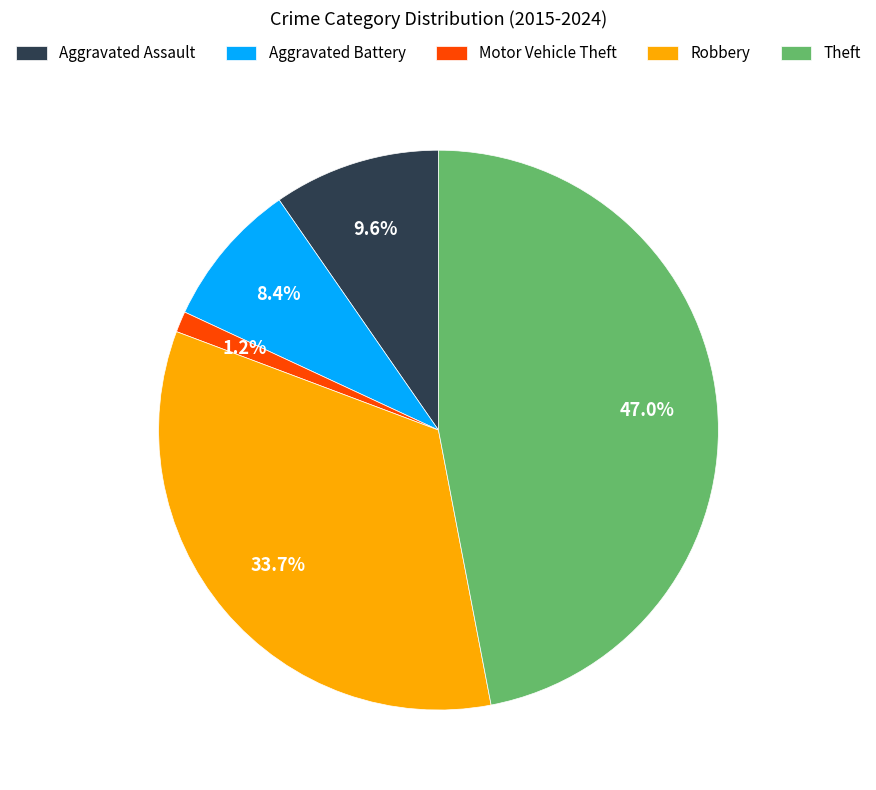

To the nearest percent, what portion does Motor Vehicle Theft represent?

1%